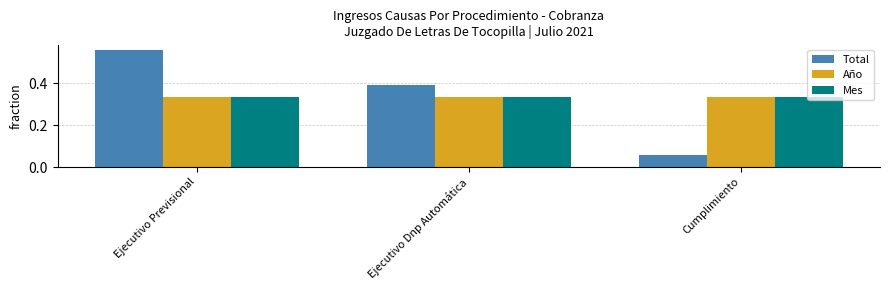

Between Ejecutivo Previsional and Cumplimiento, which series saw the biggest shift?

Total